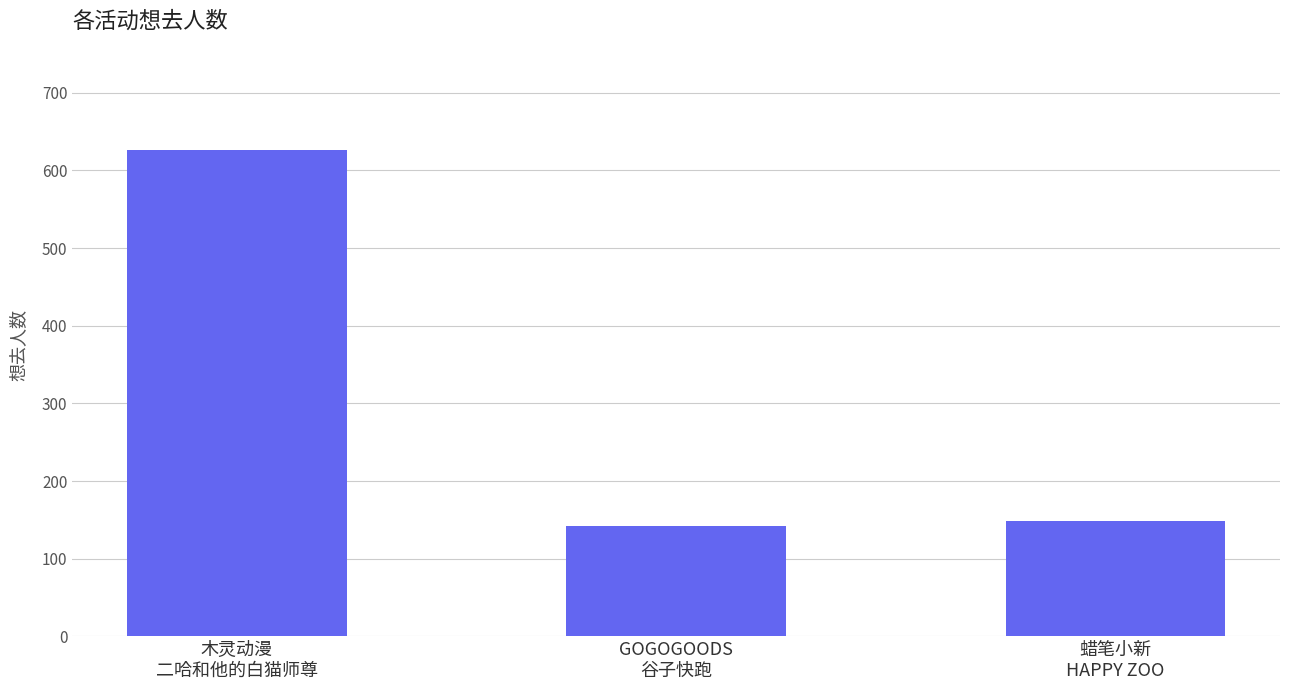

Does the chart contain stacked bars?

No